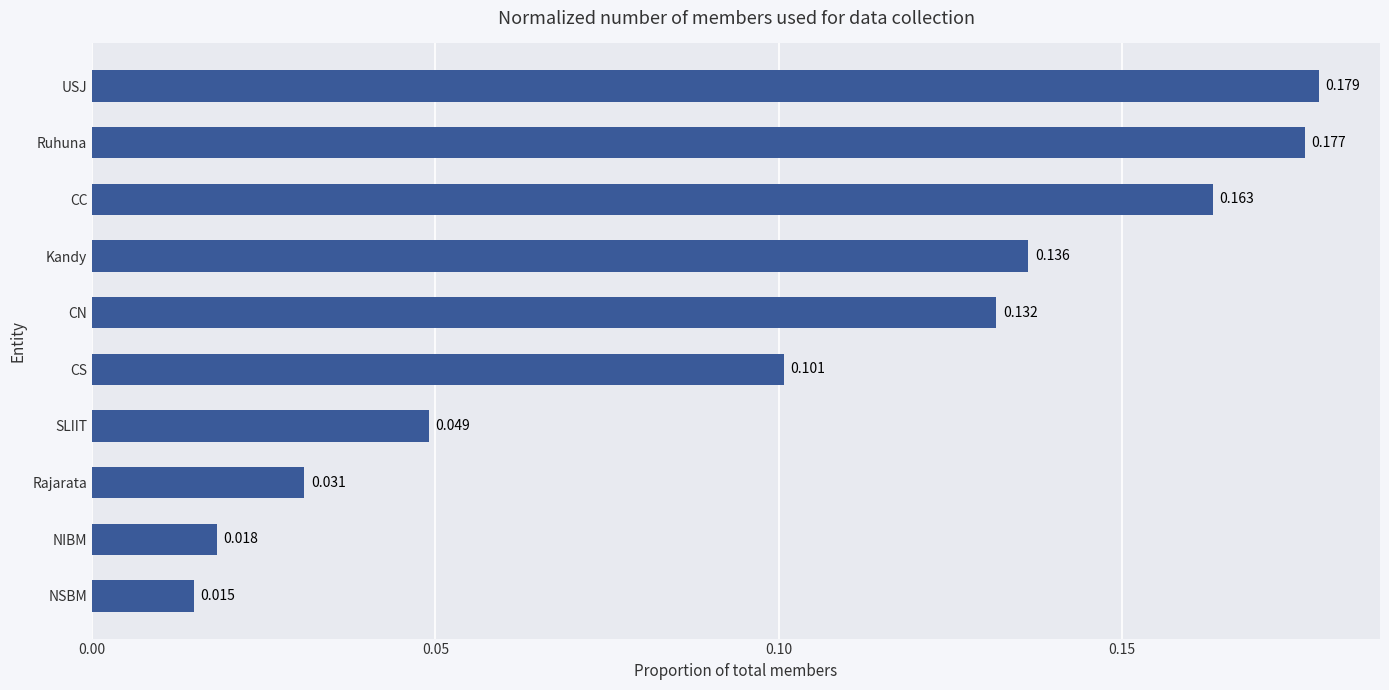

Which has a higher value, USJ or CS?

USJ